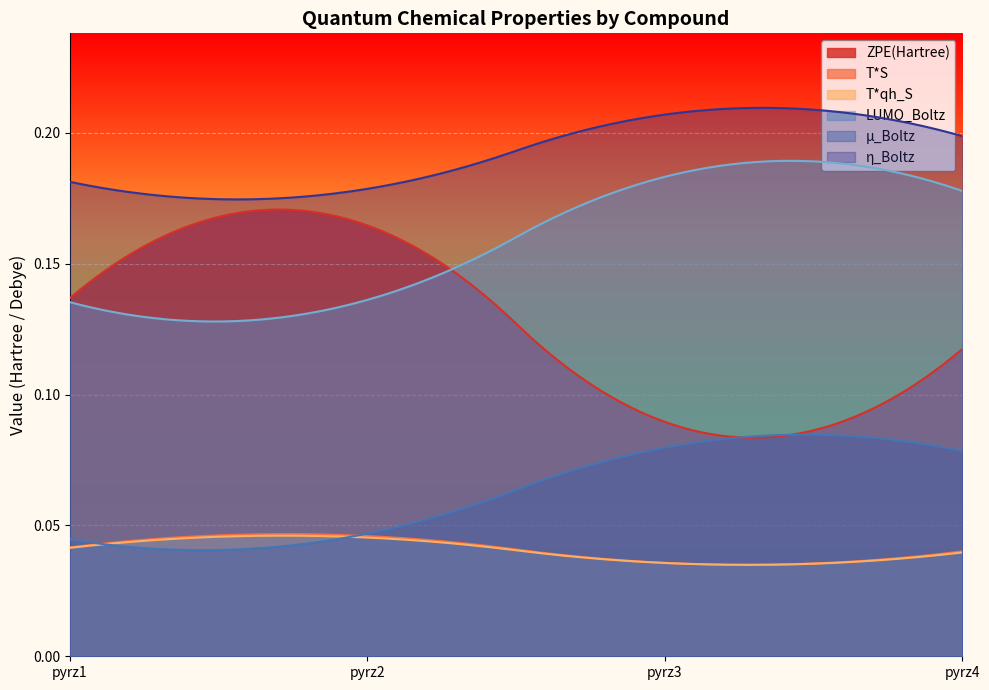

True or false: η_Boltz and ZPE(Hartree) intersect in this chart.

False